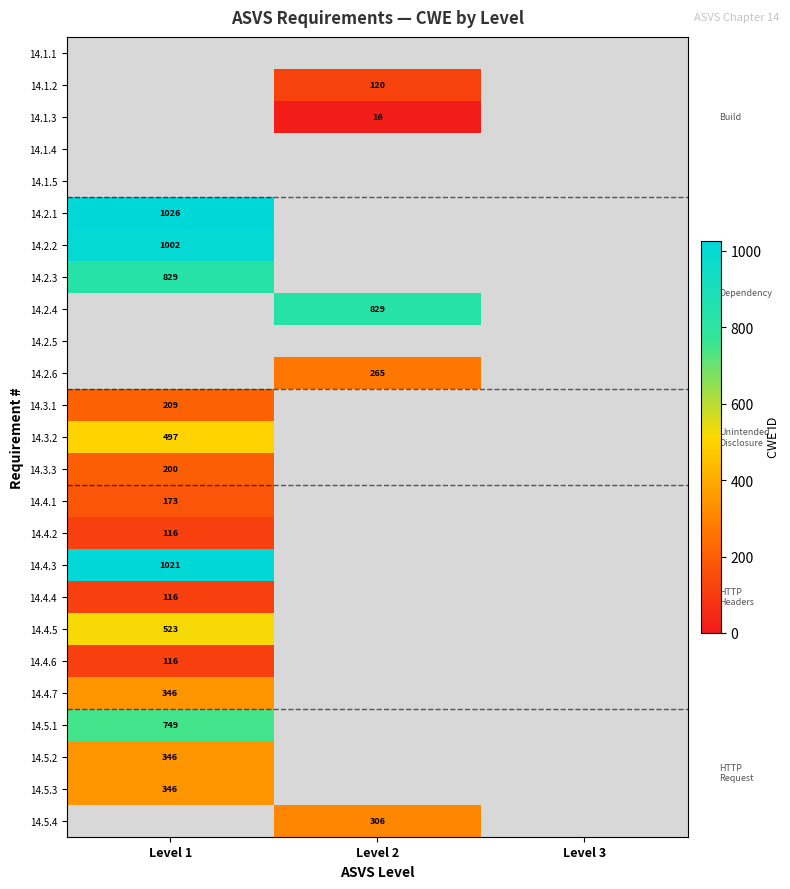

What is the maximum value shown in the chart?

1026.0